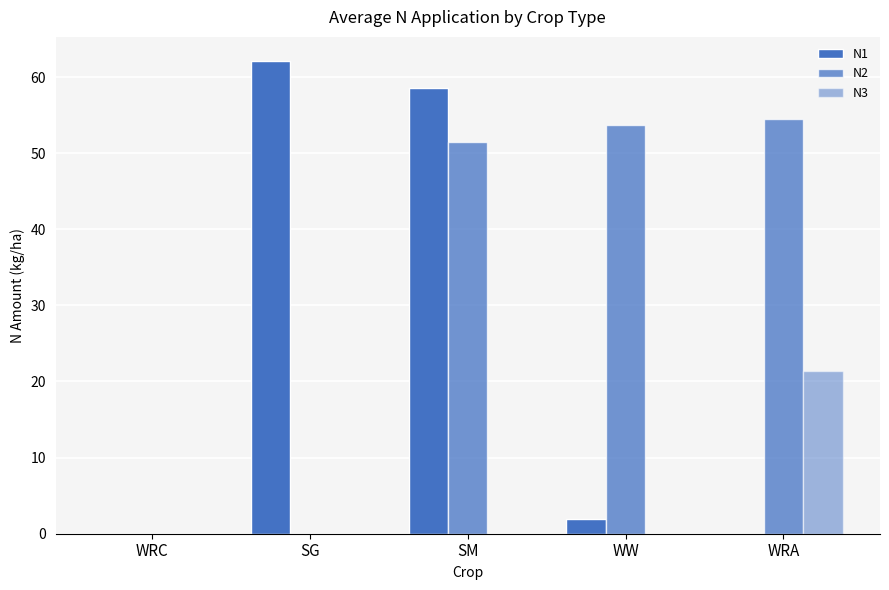

Which has a higher value, WW or SM?

SM